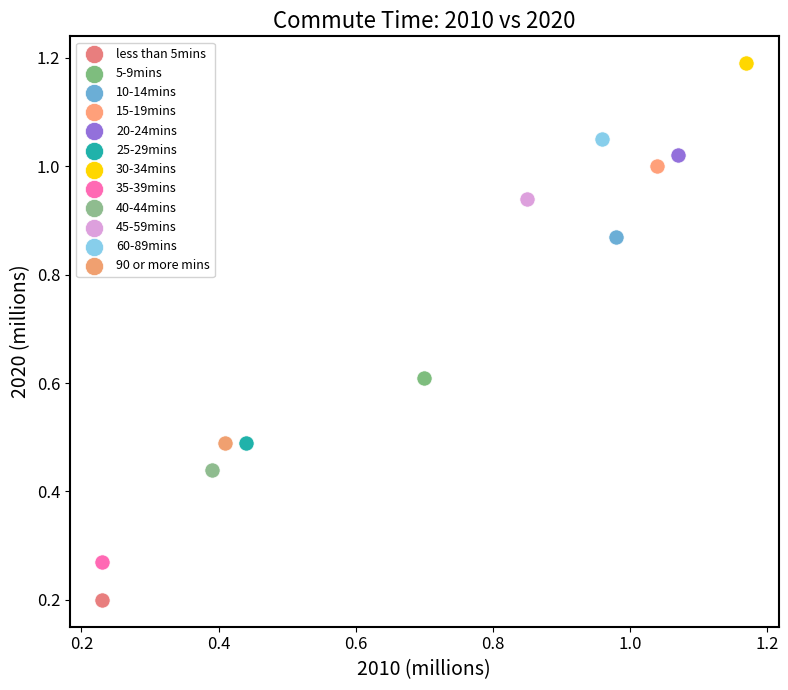

What are all the series names shown in the legend?

less than 5mins, 5-9mins, 10-14mins, 15-19mins, 20-24mins, 25-29mins, 30-34mins, 35-39mins, 40-44mins, 45-59mins, 60-89mins, 90 or more mins